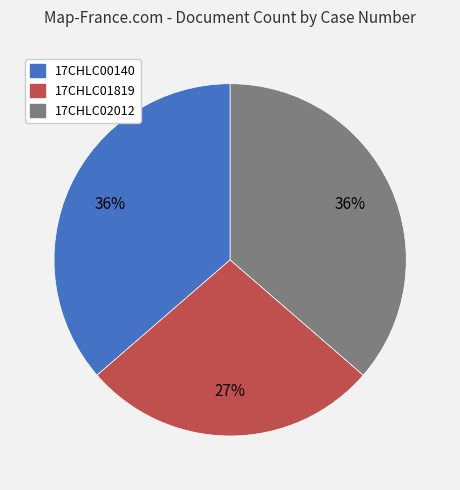

Is there a majority slice in this chart?

No